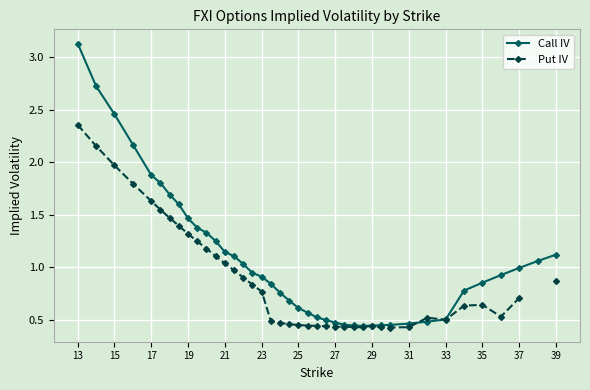

Is it true that Call IV equals 0.5 at 33?

True